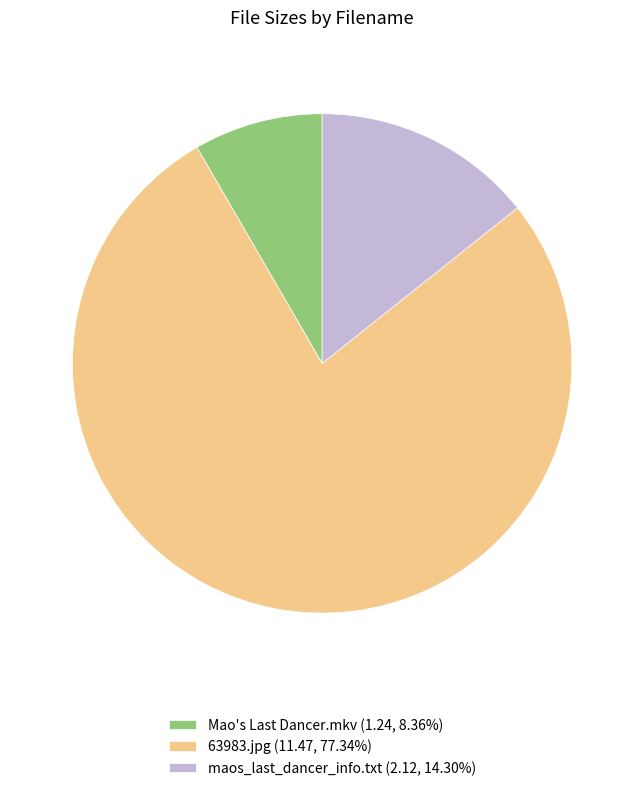

Is it true that 63983.jpg is 84% of the pie?

False